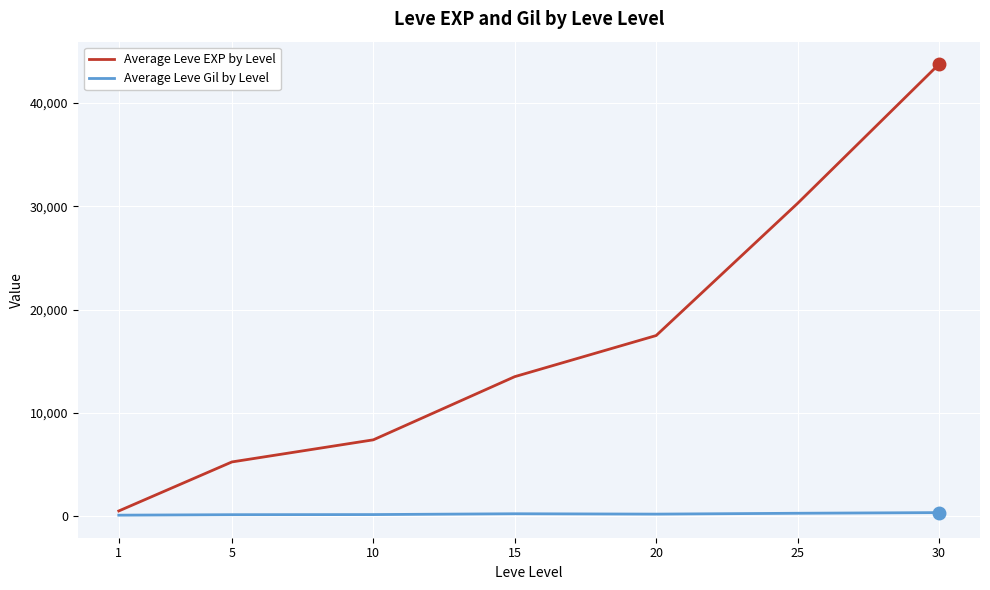

What is the spread (max minus min) of values at 25?

29972.7